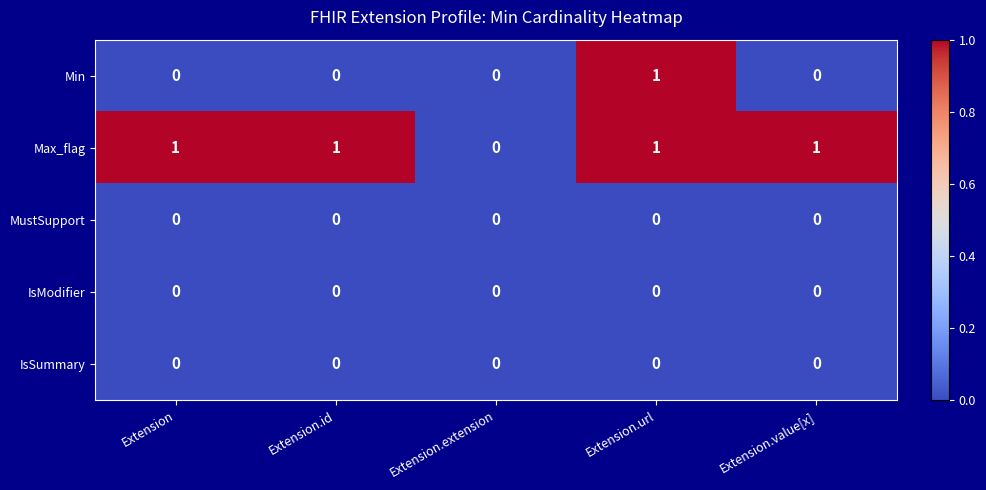

Which series changed the most between Extension and Extension.extension?

Max_flag